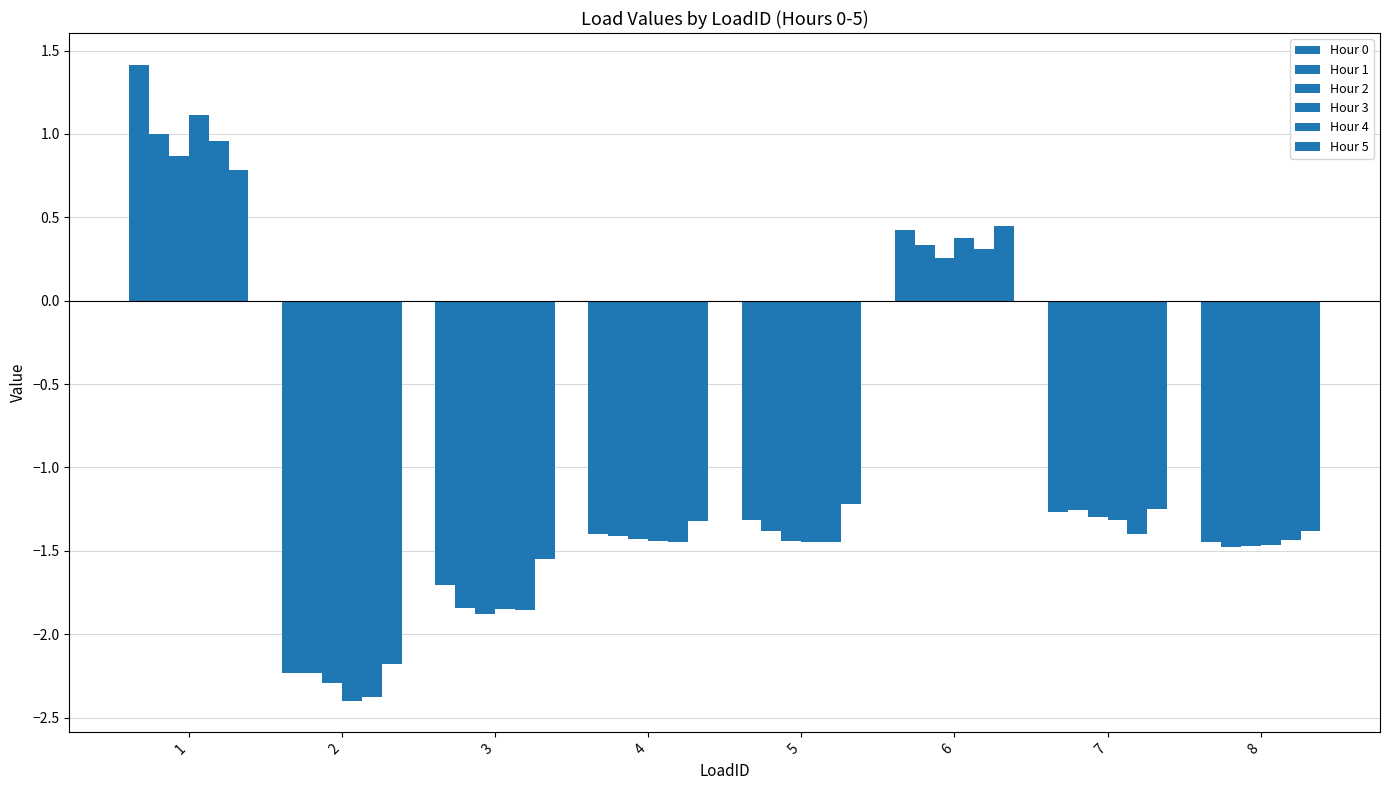

What is the difference between the highest and lowest values at 2?

0.2